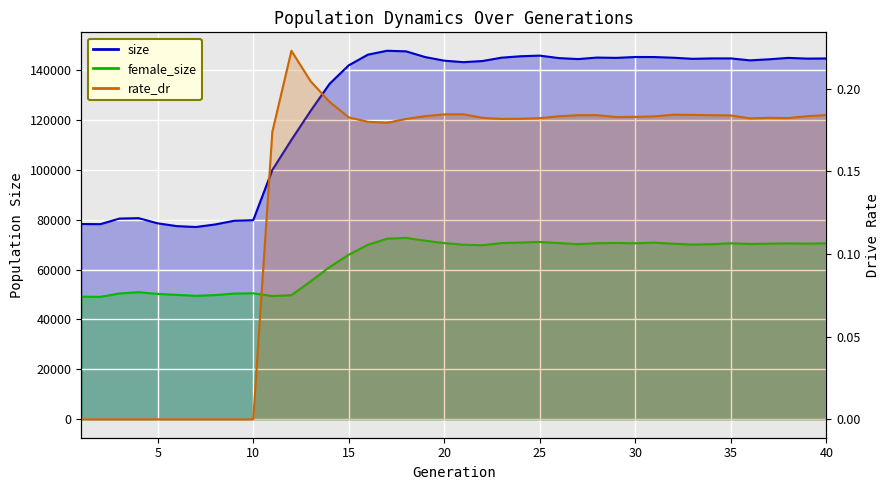

Rank the series at 25 from highest to lowest value.

size_line, female_size_line, rate_dr_line